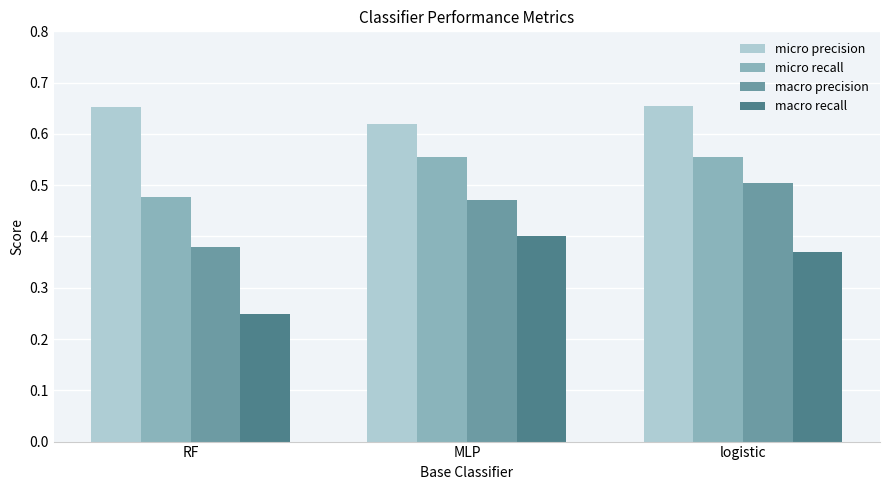

Rank the series by their average value, from lowest to highest.

macro recall, macro precision, micro recall, micro precision